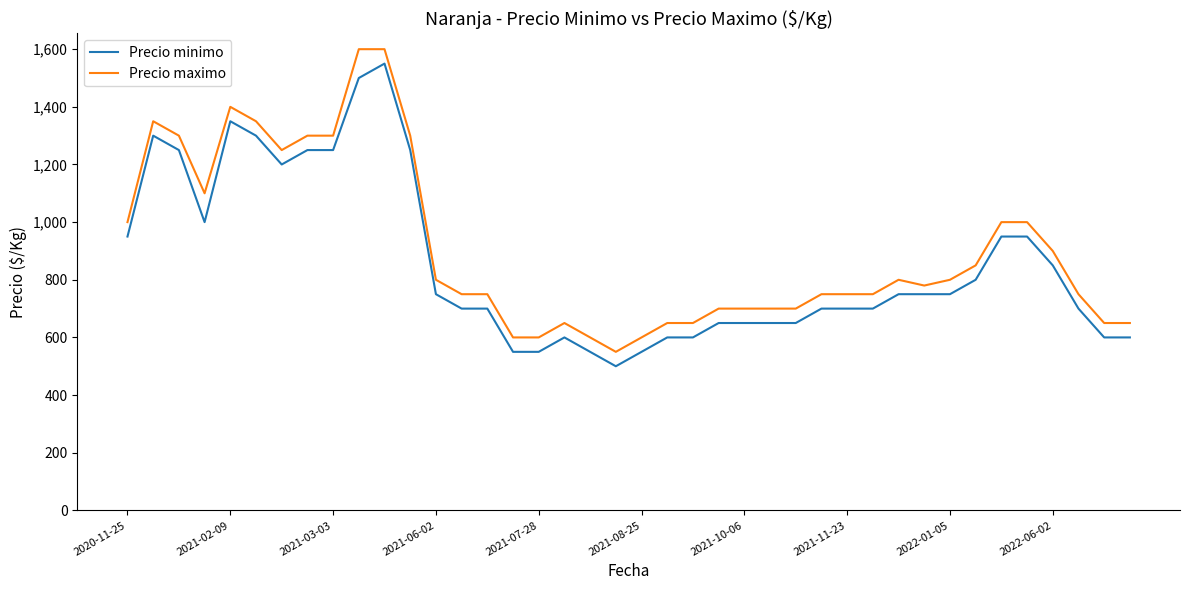

True or false: Precio minimo and Precio maximo cross at least once.

False